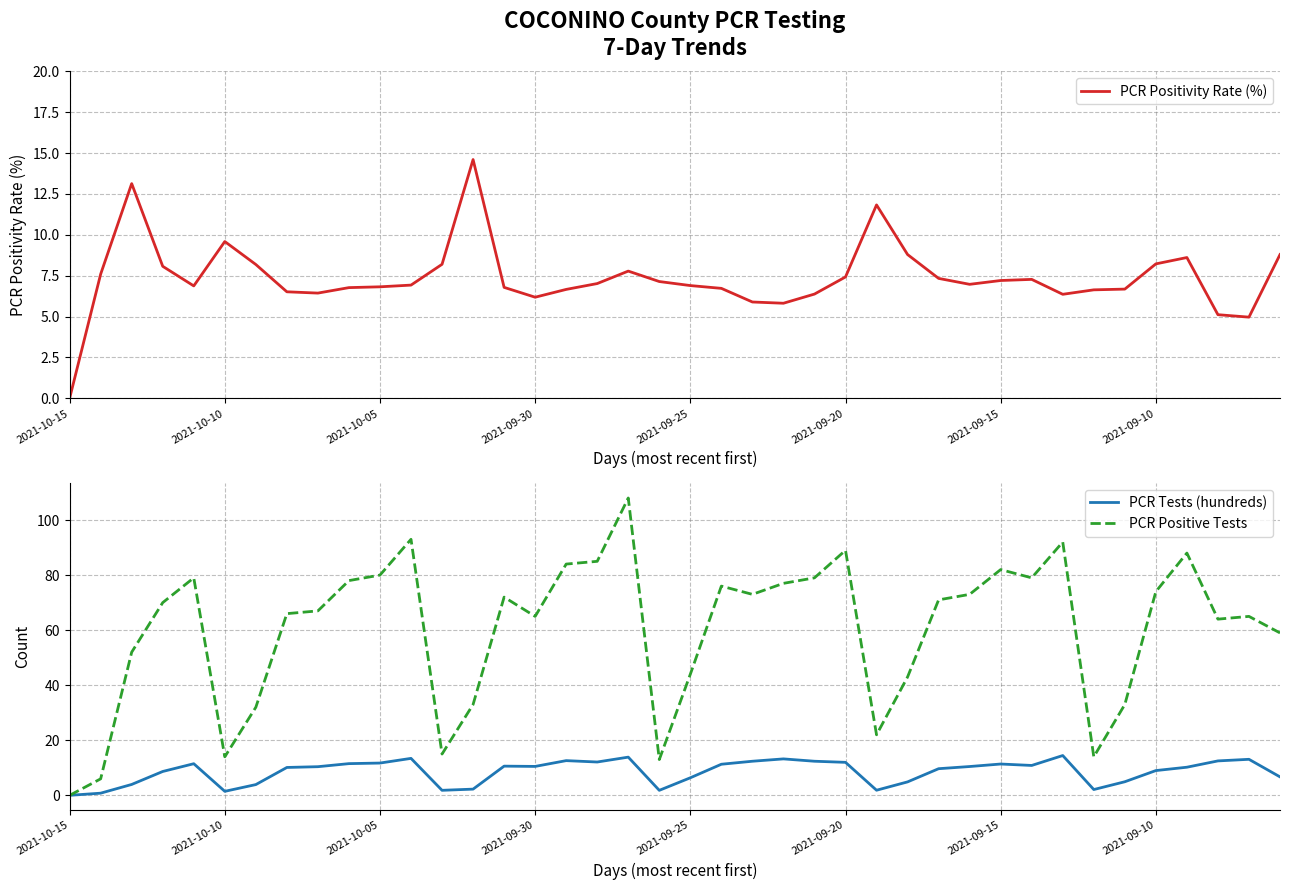

True or false: PCR Positive Tests and PCR Tests (hundreds) cross at least once.

True